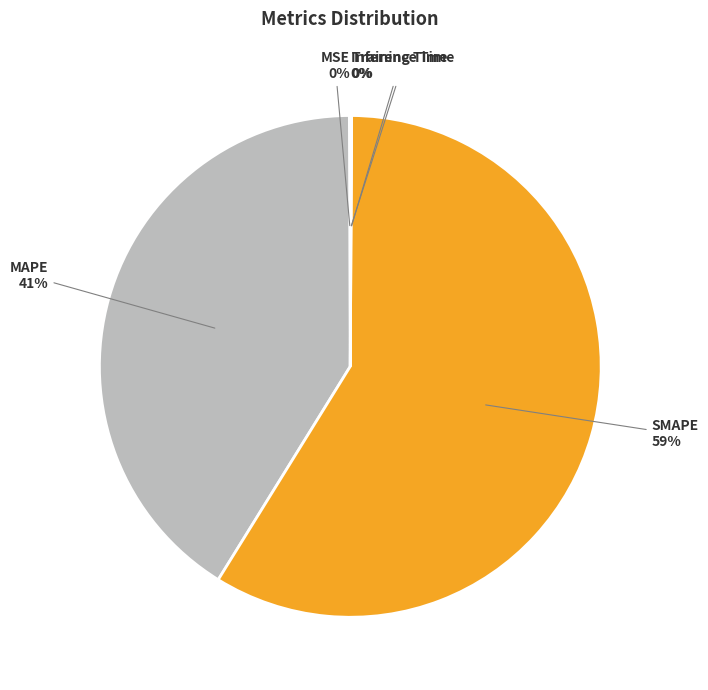

To the nearest percent, what is the difference between the largest and smallest slice percentages?

59%